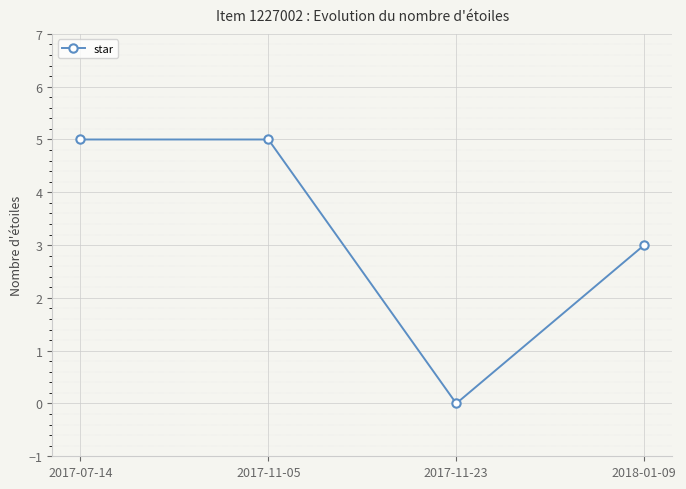

How many values are below 5?

2